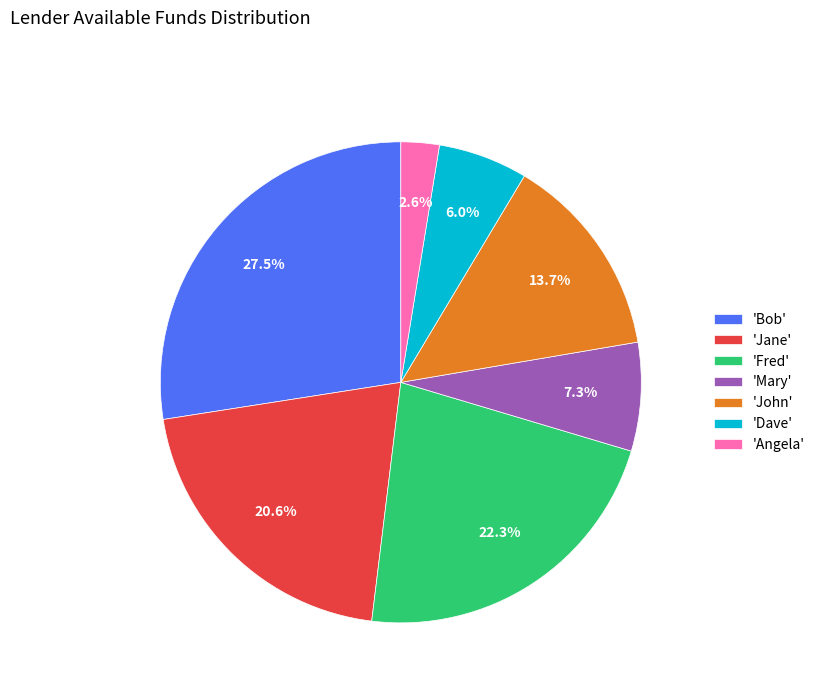

Approximately how many times larger is the value at 'Bob' compared to 'John'?

2.0